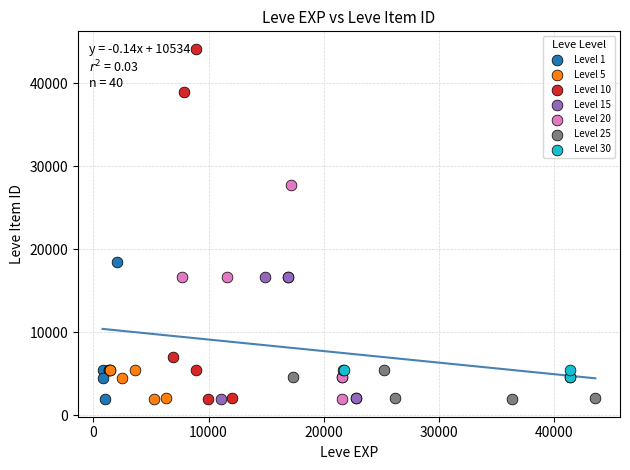

Which series reaches the maximum Y coordinate?

Level 10